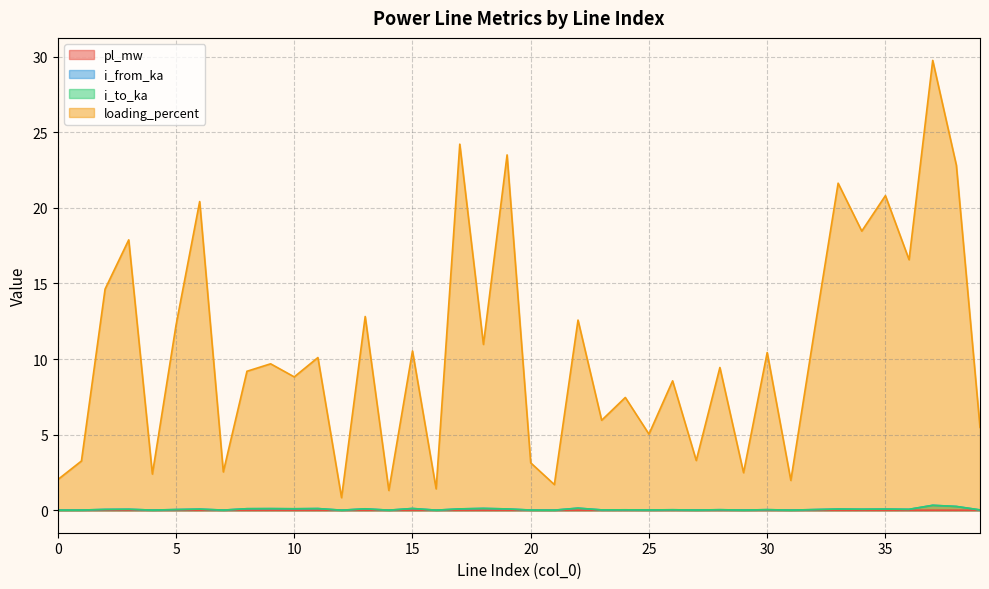

How many data points does each series have?

40